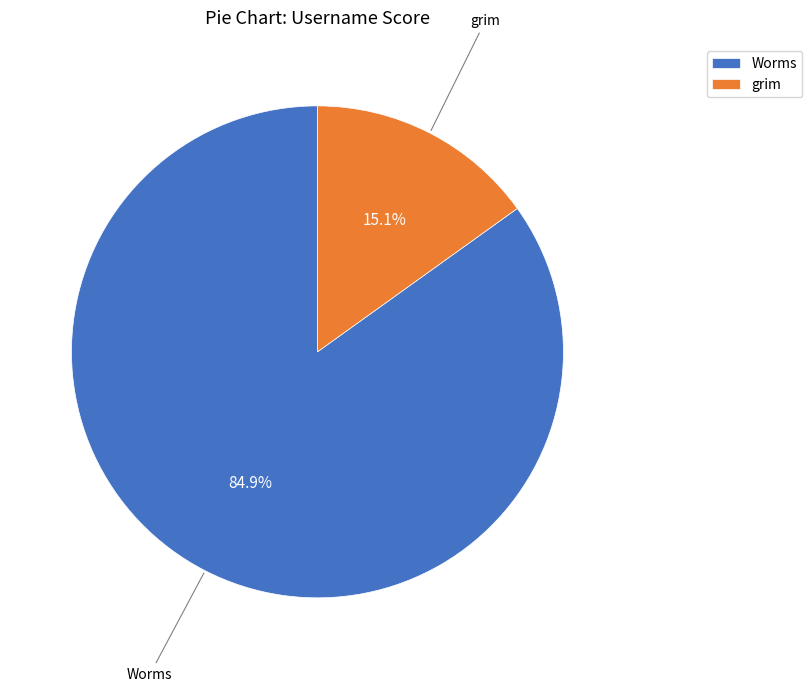

Is grim the majority of the pie?

No